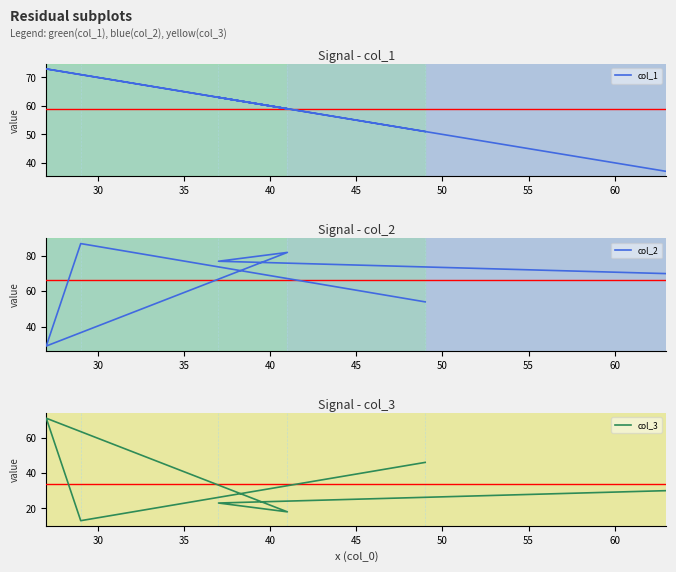

Rank the series by their maximum value, from highest to lowest.

col_2, col_1, col_3